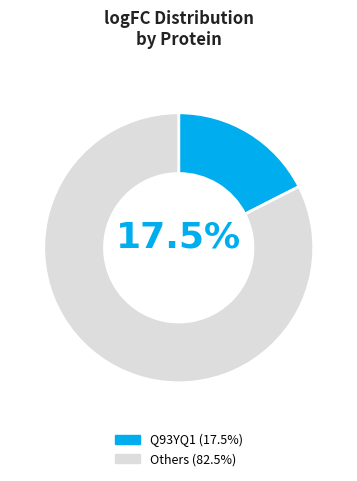

Does any single category account for the majority?

Yes